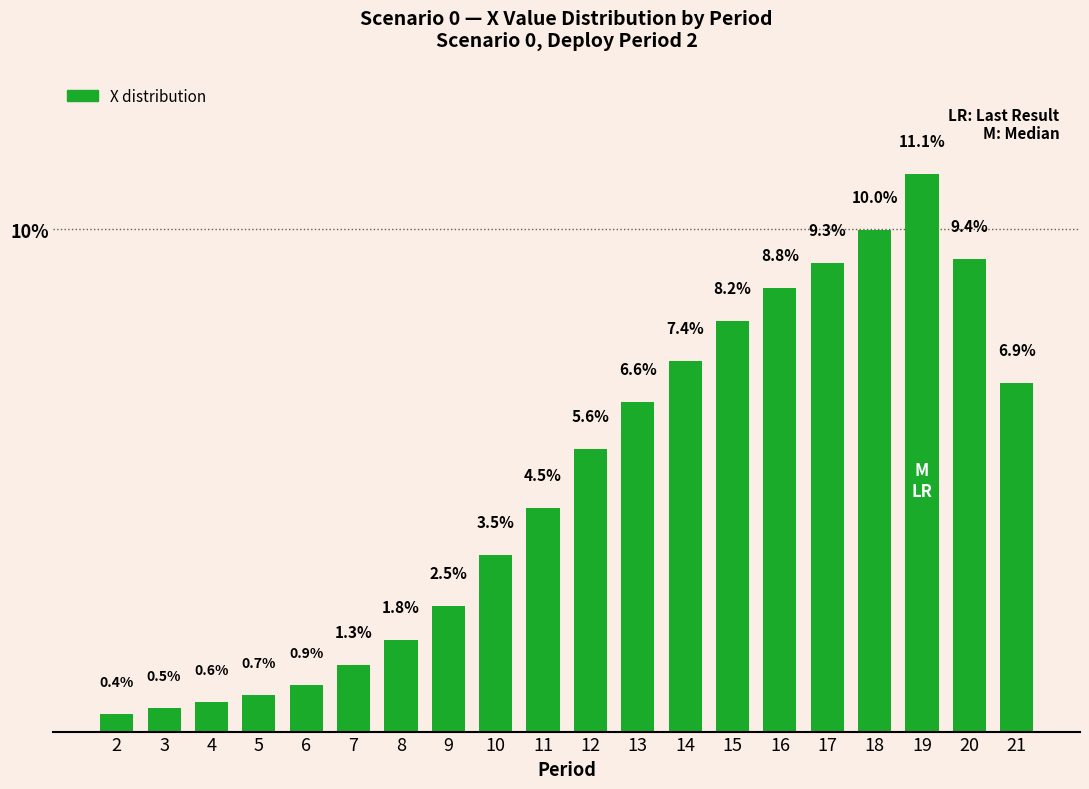

Which has a higher value, 9 or 17?

17